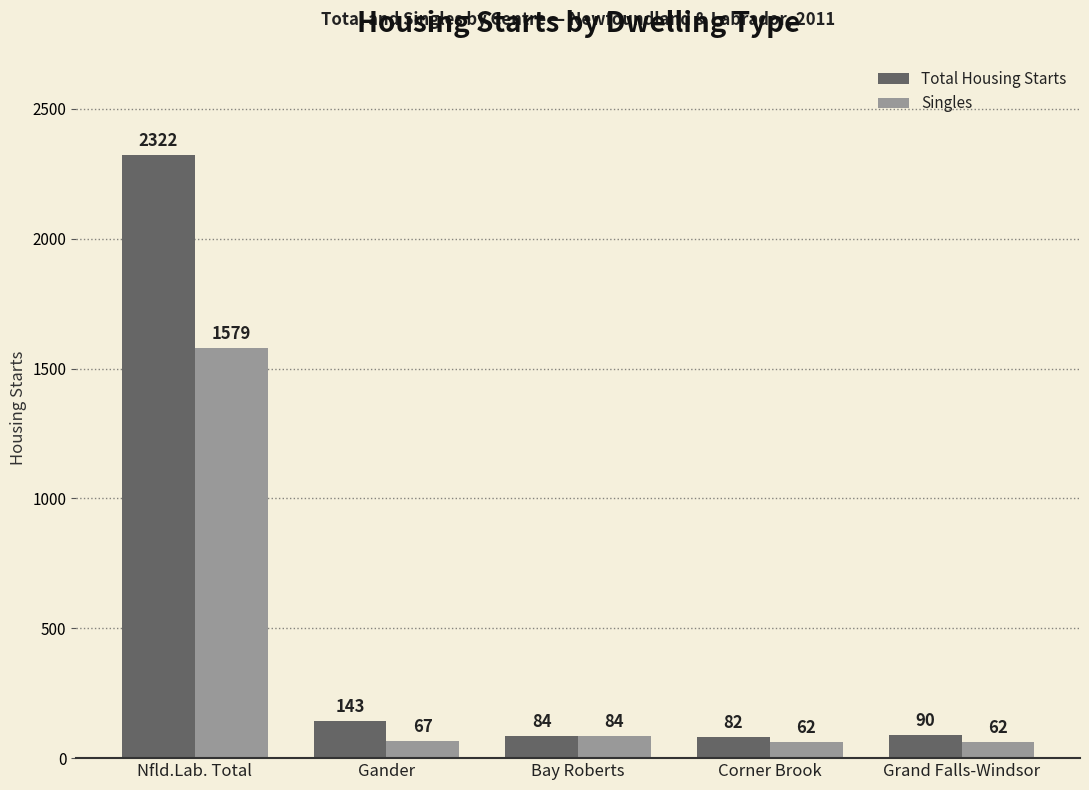

Is the value of Total Housing Starts at Gander greater than the value of Singles at Gander?

Yes